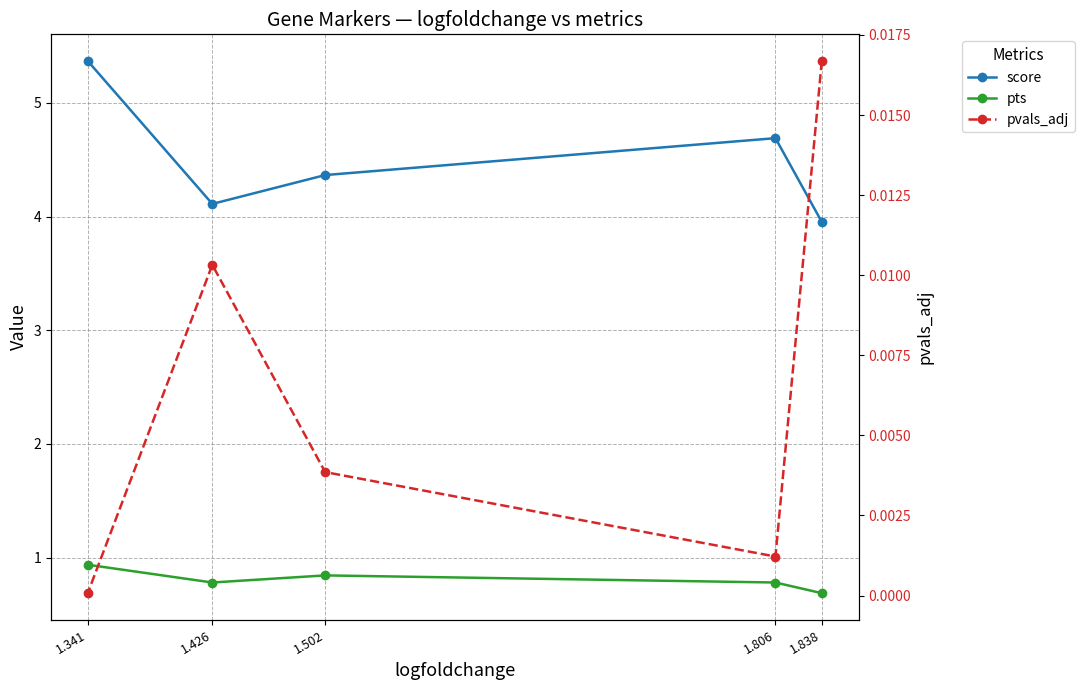

At which category does the chart reach its minimum across all series?

1.341